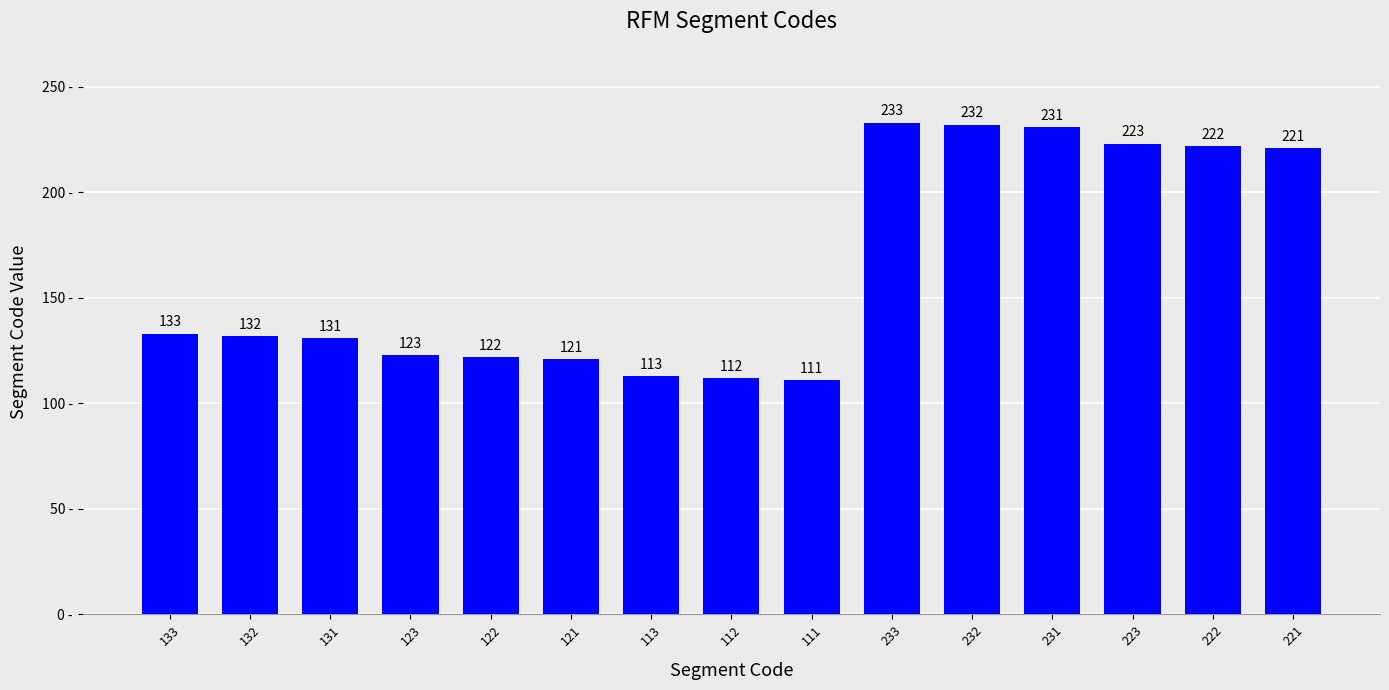

Where is the data nearest to the value 172?

133